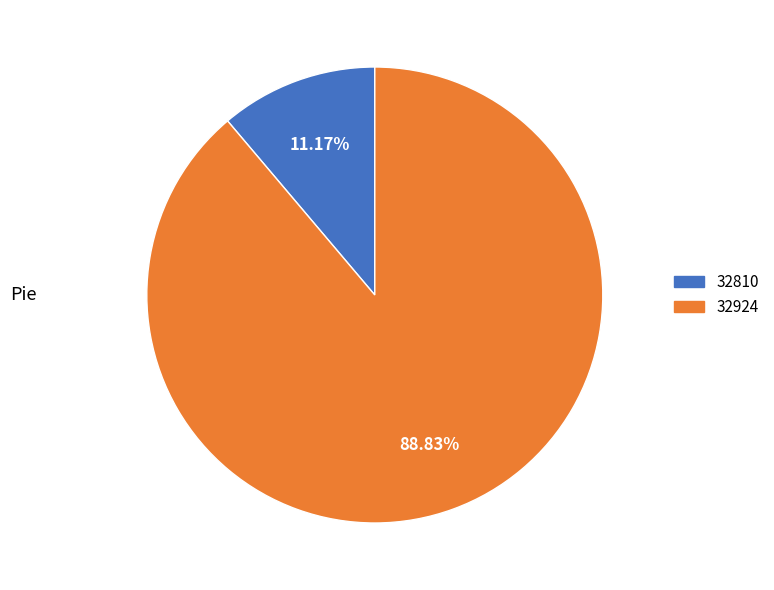

Rank the categories by value from lowest to highest.

32810, 32924